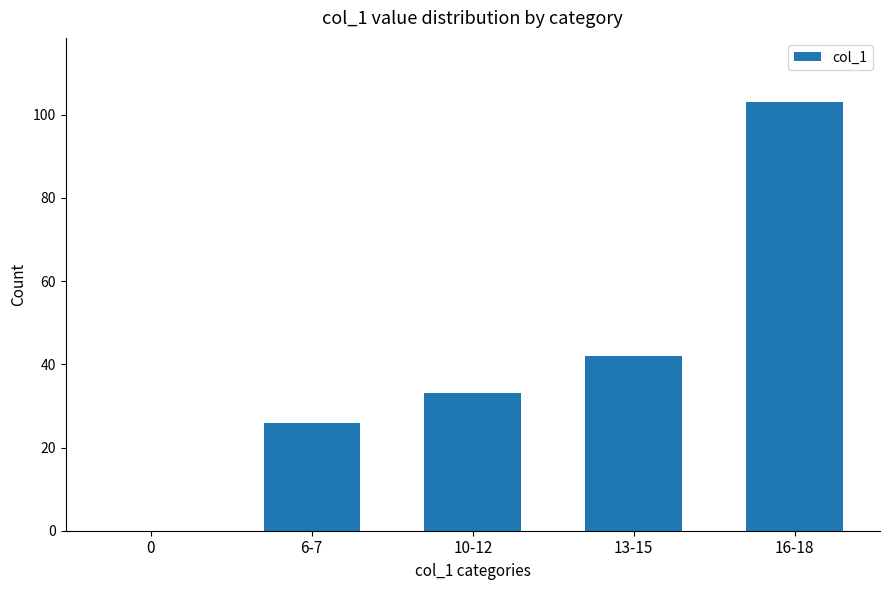

What is the sum of the values at 16-18 and 13-15?

145